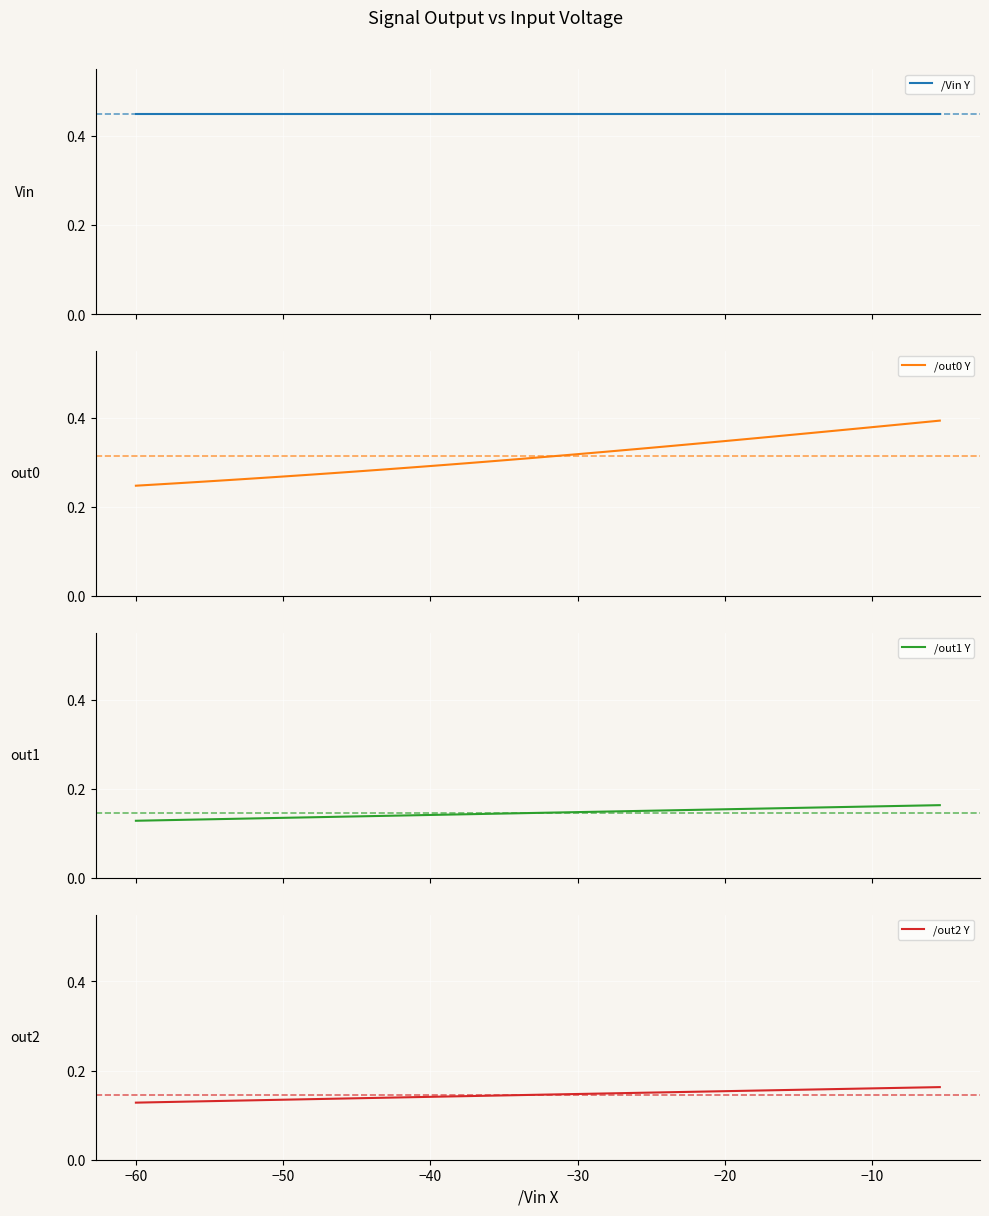

What is the sum of all /out1 Y values?

5.8